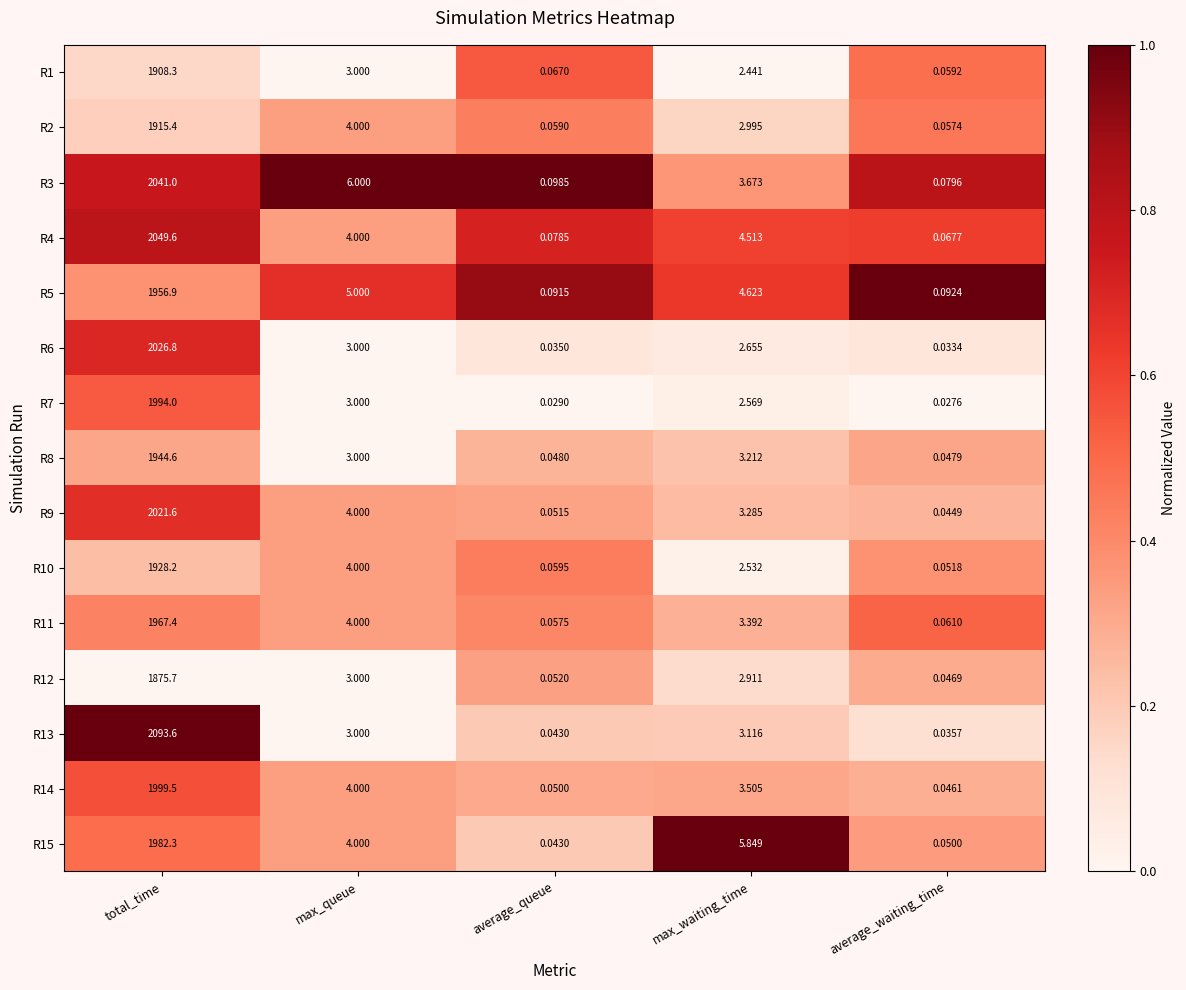

At which label does R14 reach its minimum?

average_waiting_time